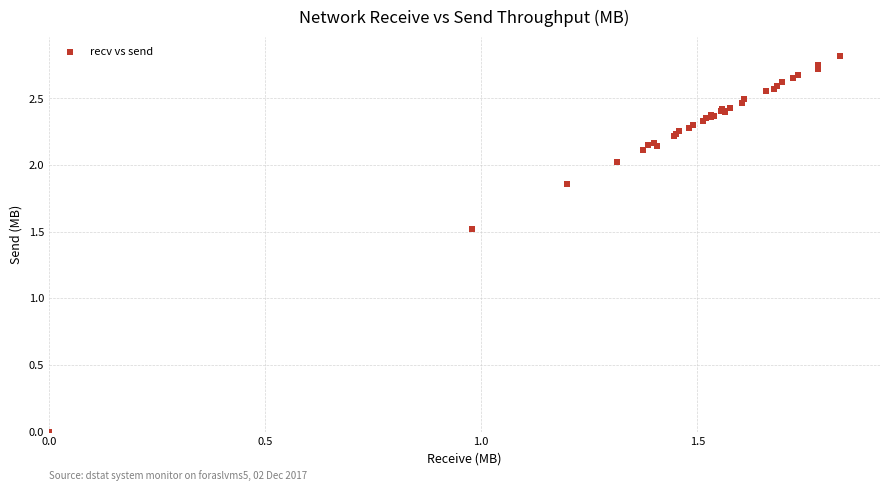

What Y value in the scatter plot is closest to 1?

1.5